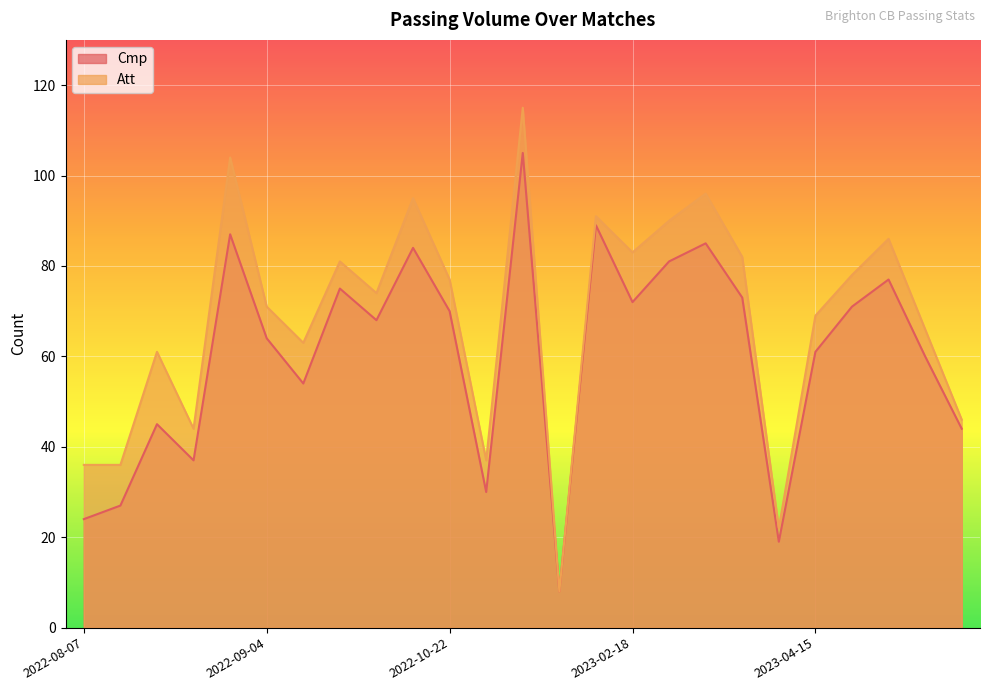

What is the value of the Att point at the 1st from the left?

36